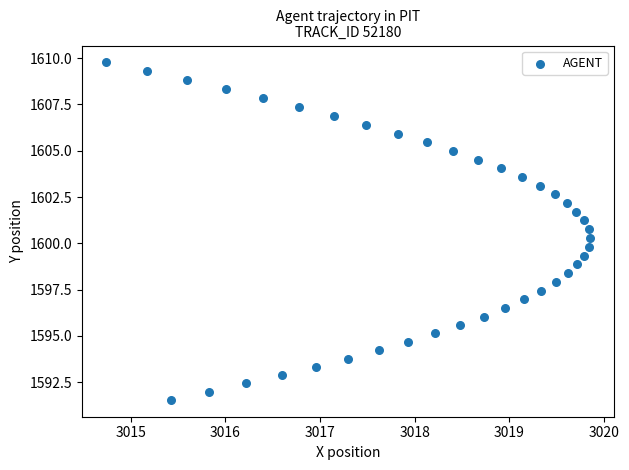

What is the range of Y values (max minus min)?

18.2